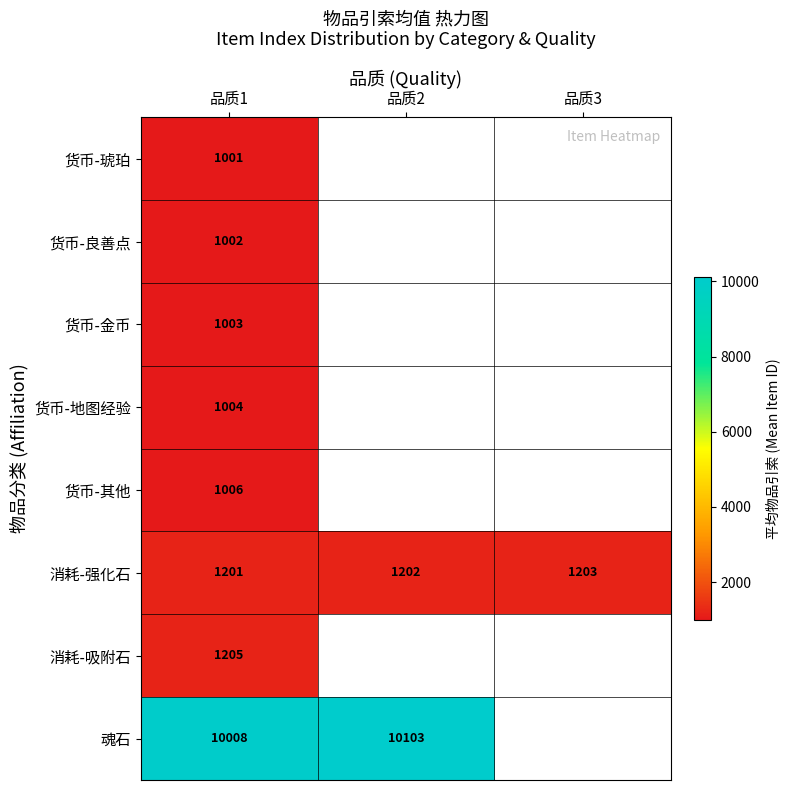

The 货币-琥珀 series shows 1604 at 品质1. True or false?

False